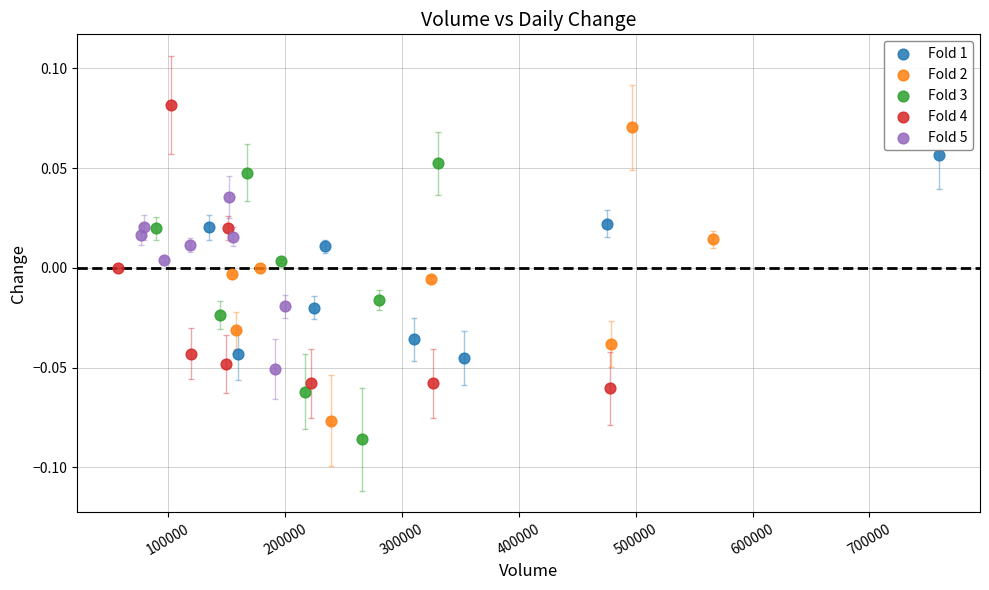

Which series contains the highest Y value?

Fold 4